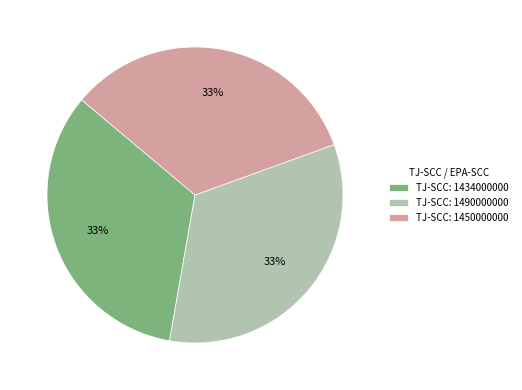

What percentage is the TJ-SCC: 1434000000 slice, to the nearest percent?

33%